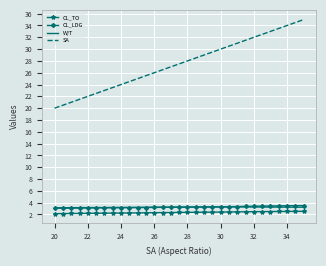

What is the lowest value of the CL_TO series?

2.1